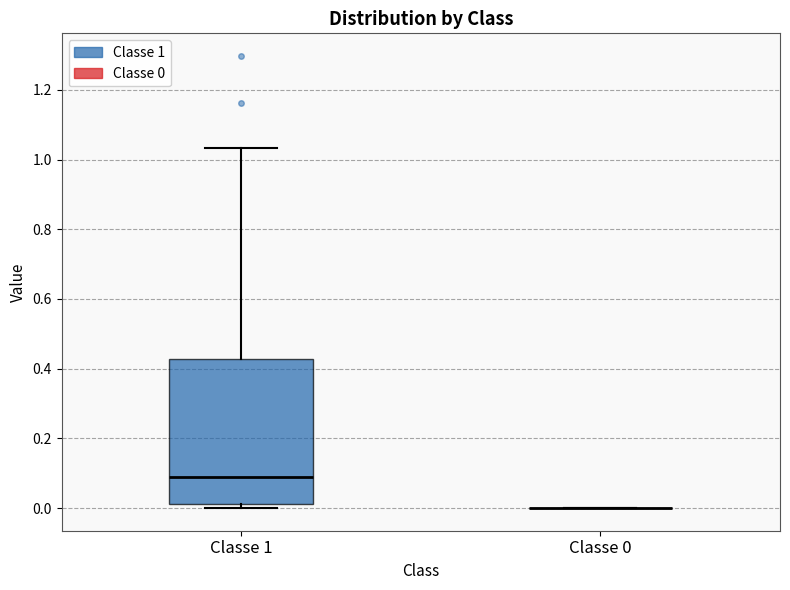

Reading left to right, transcribe this box plot: for each box, give where its median line is, the range the box spans, and where its two whiskers end, as read against the y-axis. The values are not printed on the chart, so give them approximately, as read against the axis.

Classe 1: median 0.10, box 0.02 to 0.42, whiskers 0.00 to 1.04
Classe 0: box collapsed to a line at 0.00, whiskers 0.00 to 0.00